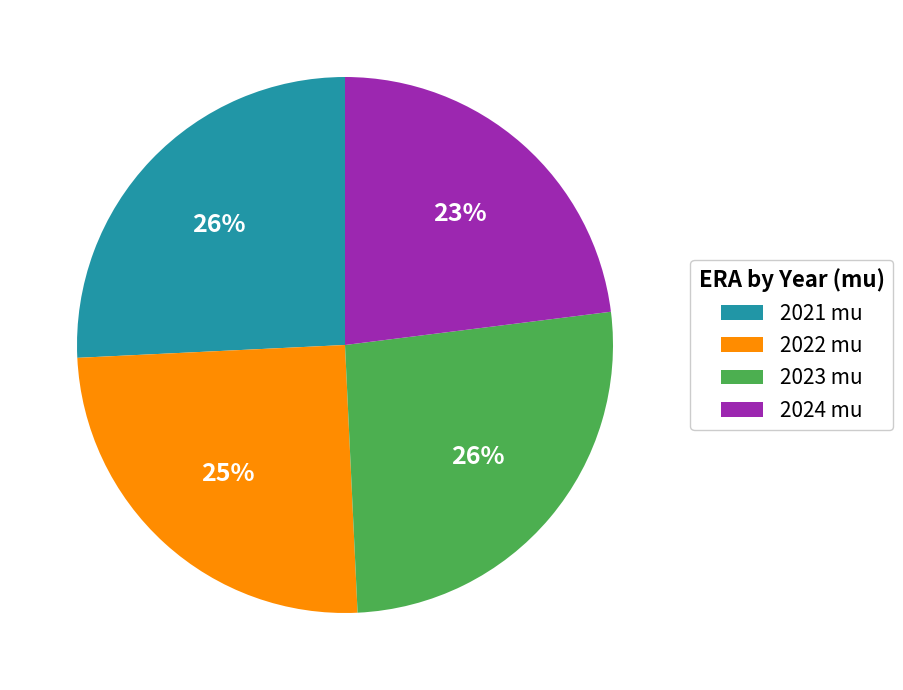

Do 2023 mu and 2024 mu together represent more than half of the pie?

No